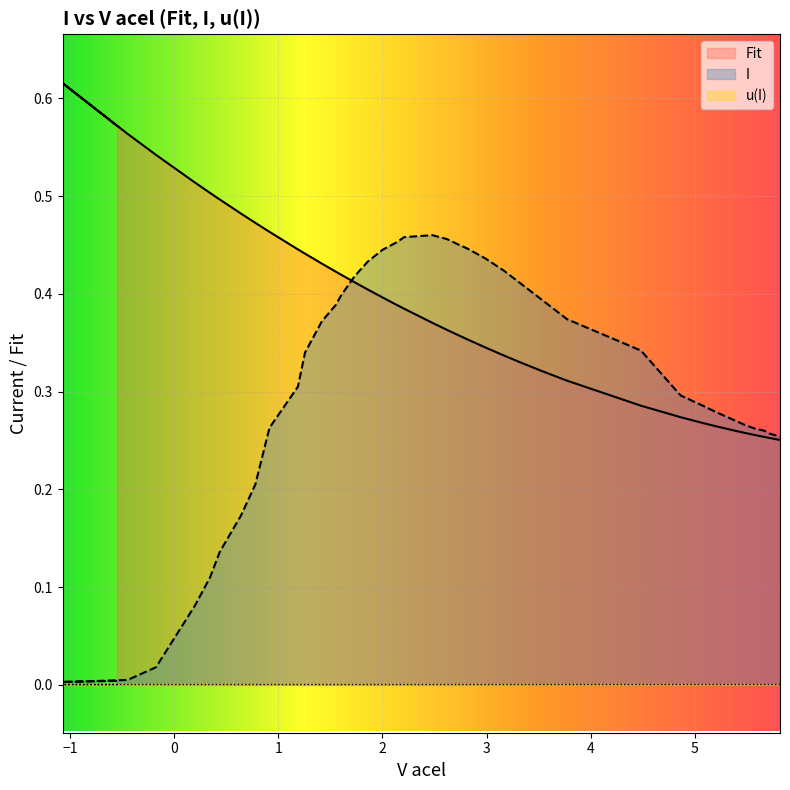

Which series has the widest spread of values?

I